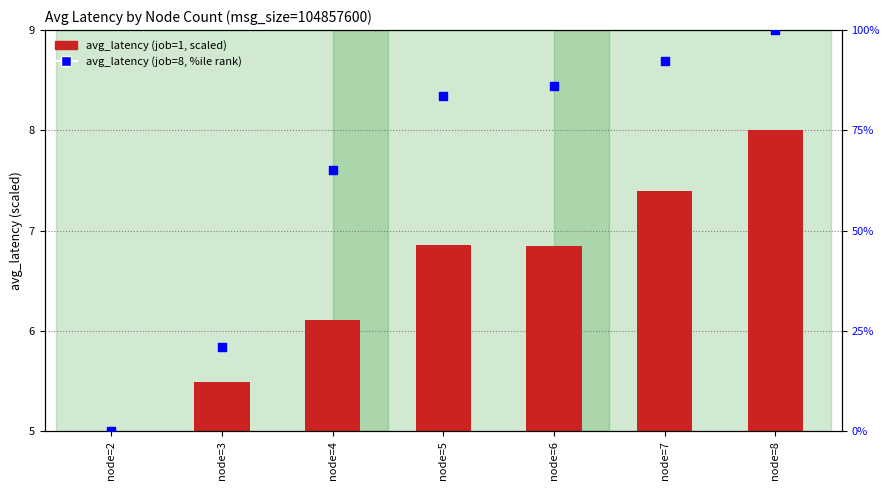

What is the total value across all series at node=2?

5.0